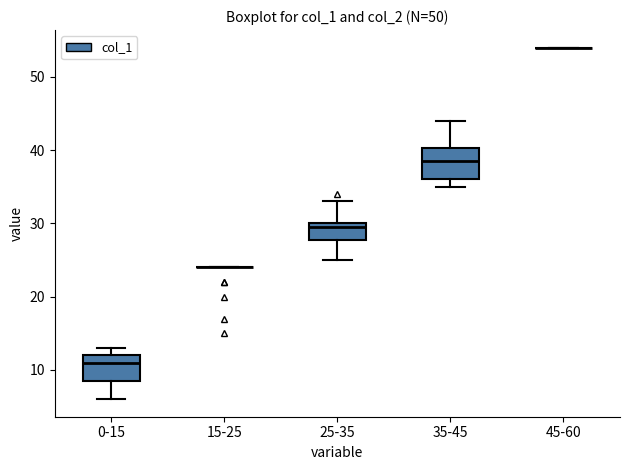

Reading left to right, read every box against the y-axis: the position of its median line, the range the box covers, and the ends of its whiskers. The values are not printed on the chart, so give them approximately, as read against the axis.

0-15: median 11, box 9 to 12, whiskers 6 to 13
15-25: box collapsed to a line at 24, whiskers 24 to 24
25-35: median 30 (just below the box's upper edge), box 28 to 30, whiskers 25 to 33
35-45: median 39, box 36 to 40, whiskers 35 to 44
45-60: box collapsed to a line at 54, whiskers 54 to 54